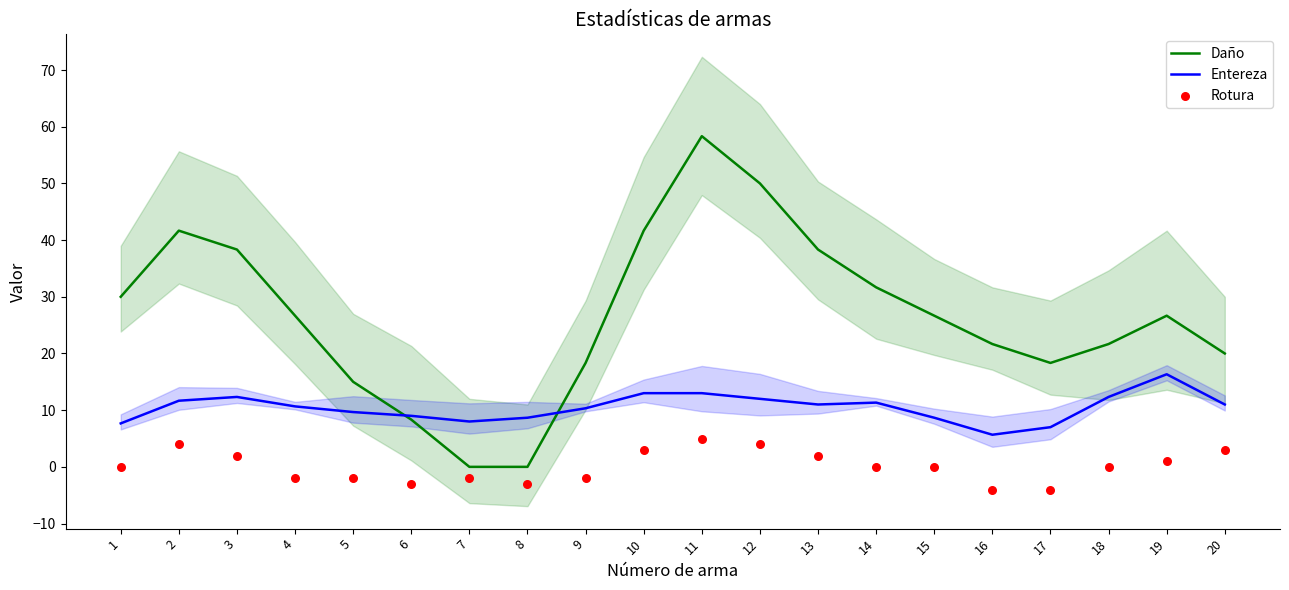

What is the total value across all series at 11?

76.3